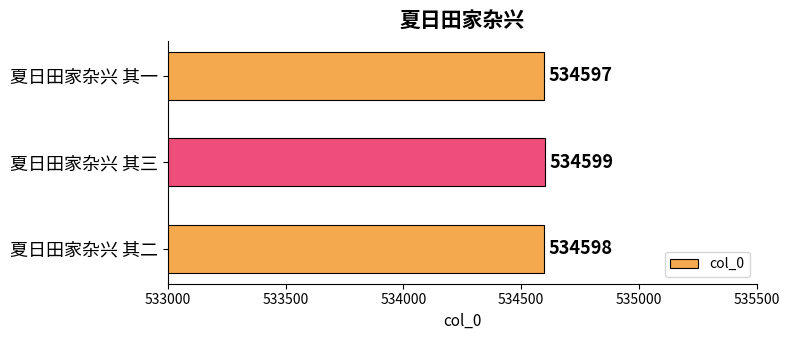

True or false: the data shows 534599 at 夏日田家杂兴 其三.

True